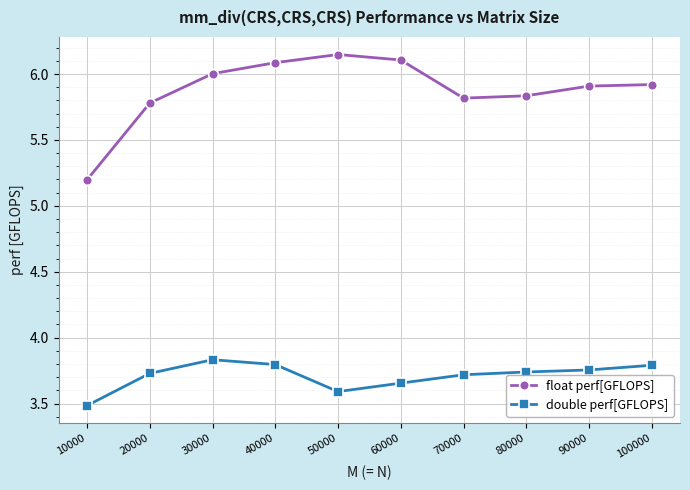

Which series has the largest total across all categories?

float perf[GFLOPS]